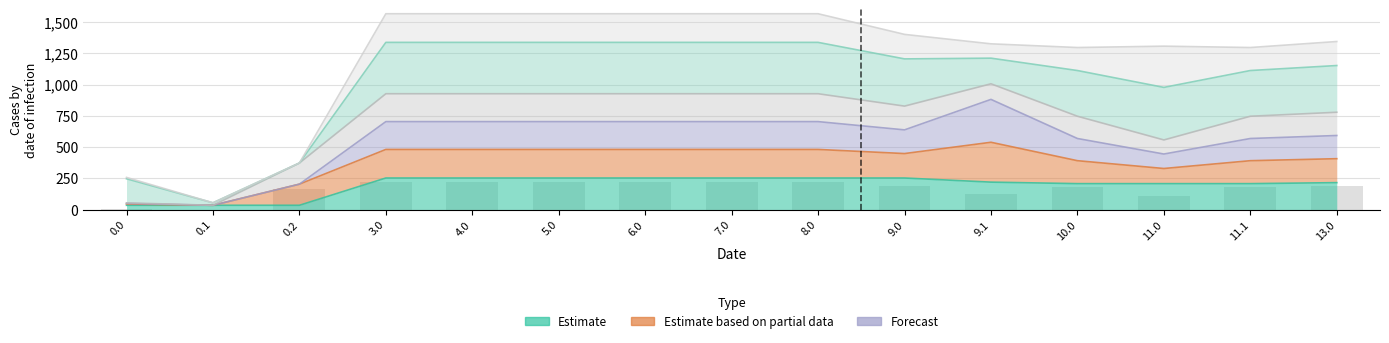

What is the average value?

165.3